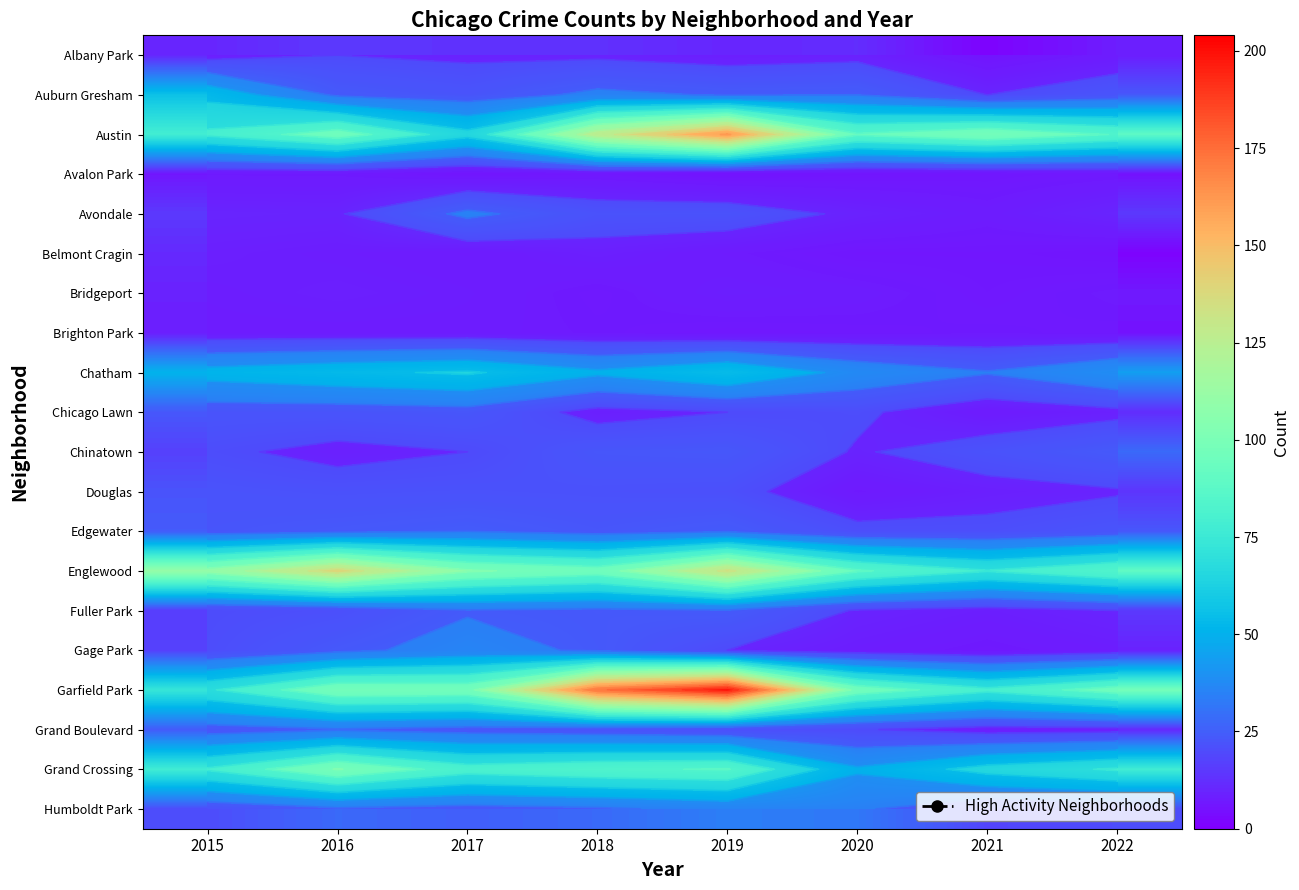

What is the spread (max minus min) of values at 2018?

174